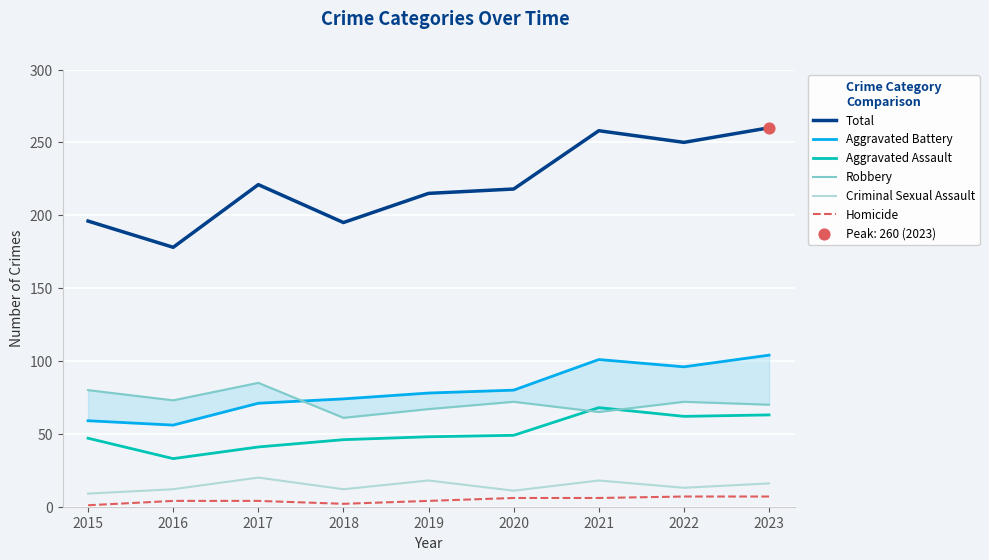

What are all the series names shown in the legend?

Total, Aggravated Battery, Aggravated Assault, Robbery, Criminal Sexual Assault, Homicide